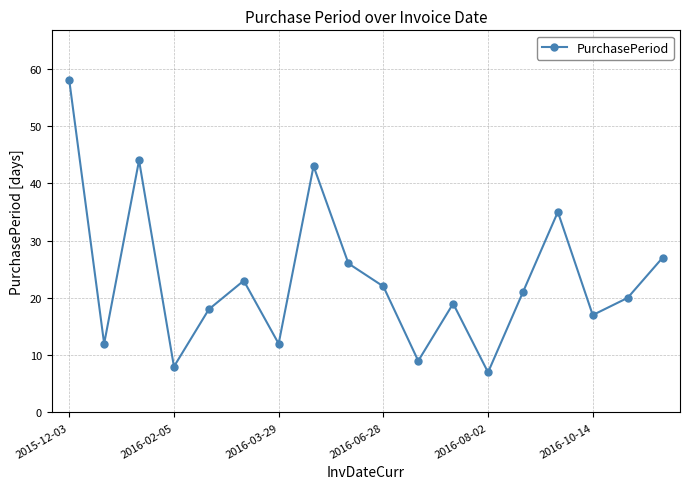

How many lines are shown in the chart?

1